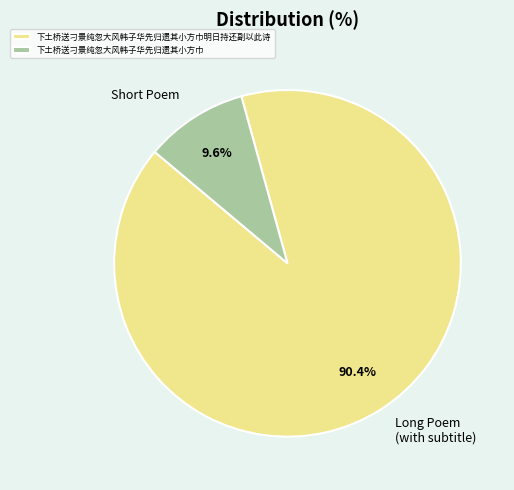

Between 下土桥送刁景纯忽大风韩子华先归遗其小方巾 and 下土桥送刁景纯忽大风韩子华先归遗其小方巾明日持还副以此诗, which is larger?

下土桥送刁景纯忽大风韩子华先归遗其小方巾明日持还副以此诗